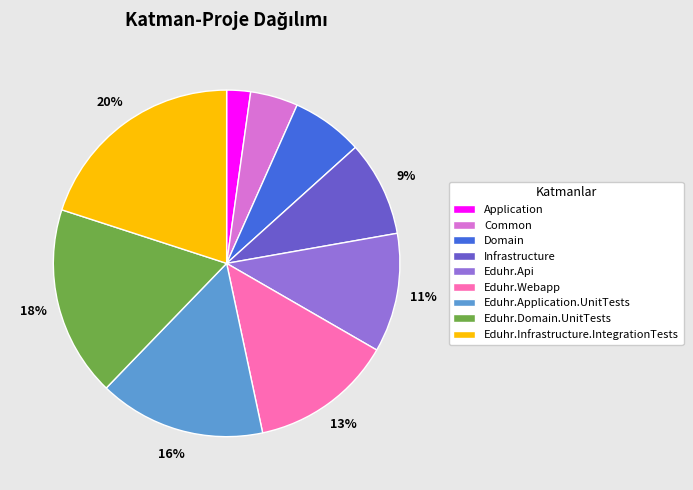

Rank the categories by value from highest to lowest.

Eduhr.Infrastructure.IntegrationTests, Eduhr.Domain.UnitTests, Eduhr.Application.UnitTests, Eduhr.Webapp, Eduhr.Api, Infrastructure, Domain, Common, Application